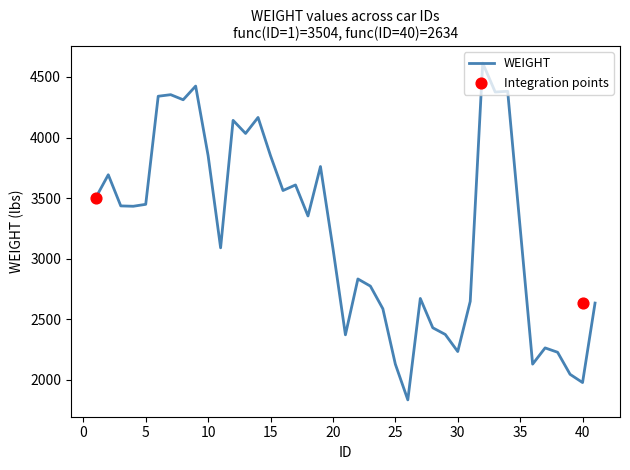

What is the change in value from 9 to 41?

-1791